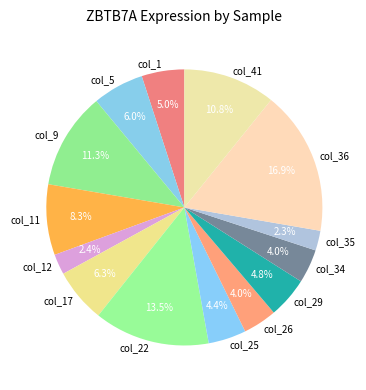

Is col_41 the majority of the pie?

No